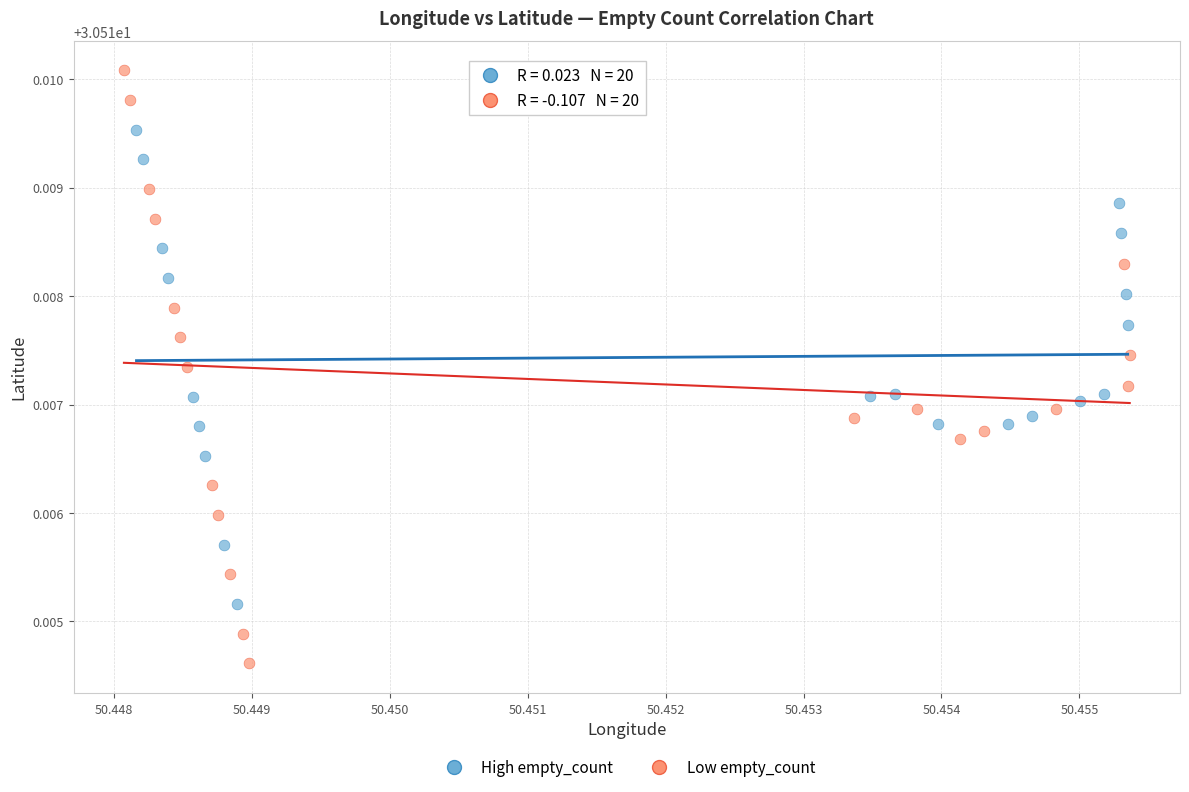

What are all the series names shown in the legend?

High empty_count, Low empty_count